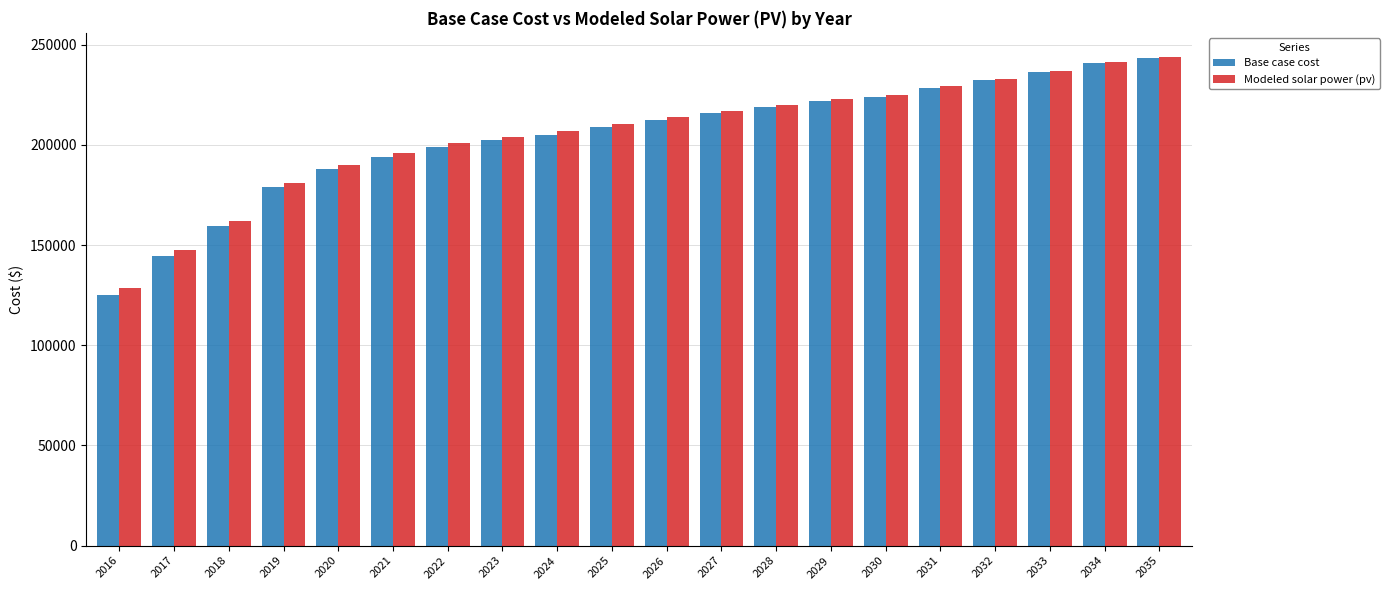

What is the minimum value shown in the chart?

125022.7